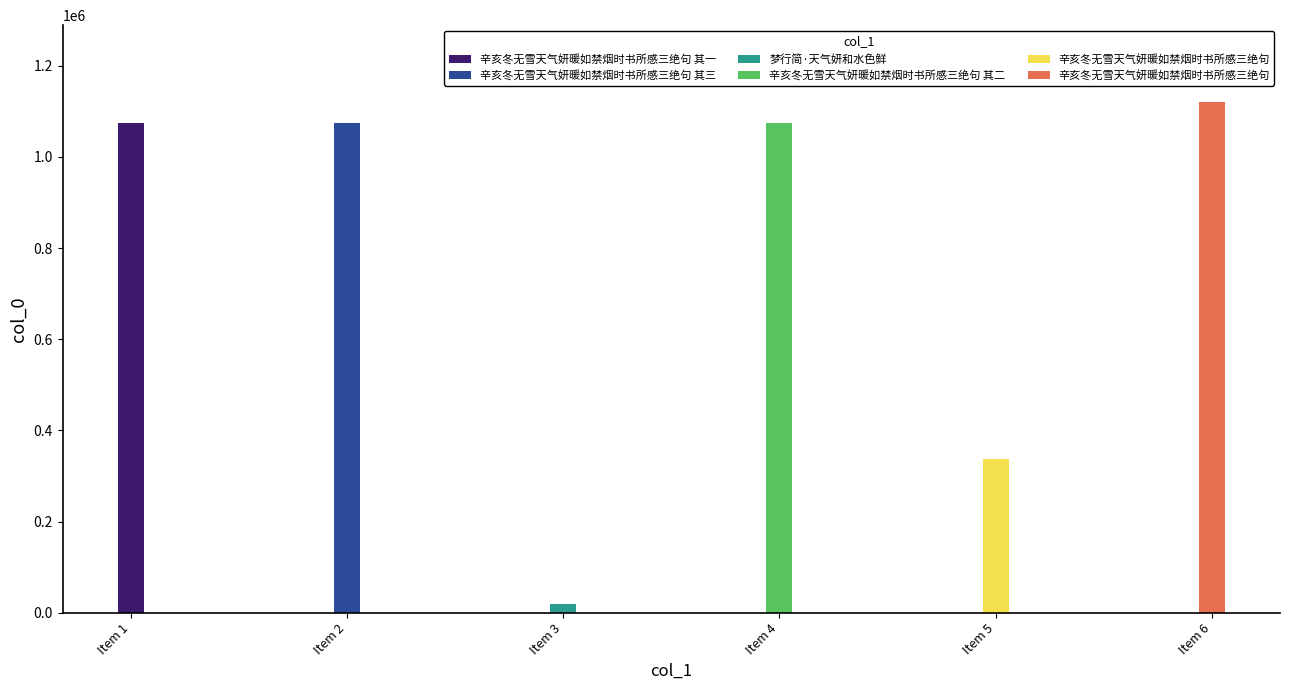

The chart shows a value of 30660 at 梦行简·天气妍和水色鲜. True or false?

False